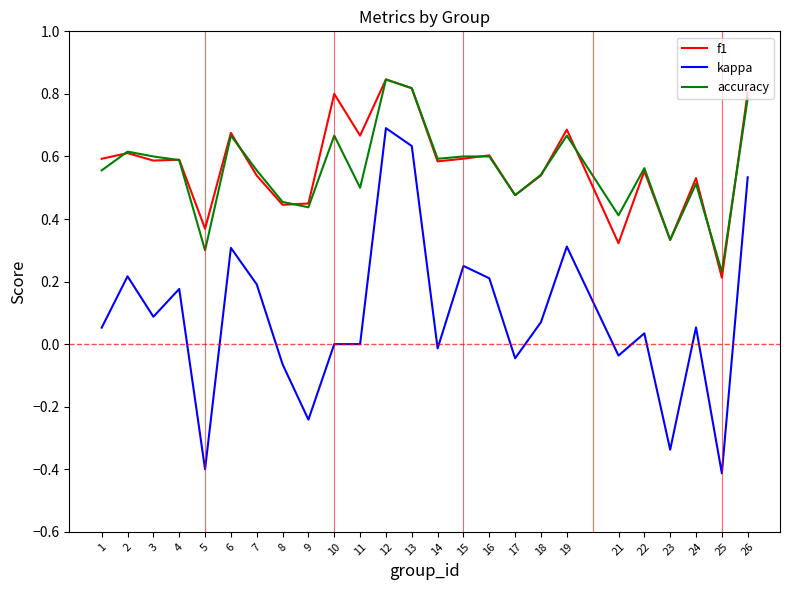

Is the value of accuracy at 24 greater than the value of f1 at 8?

Yes